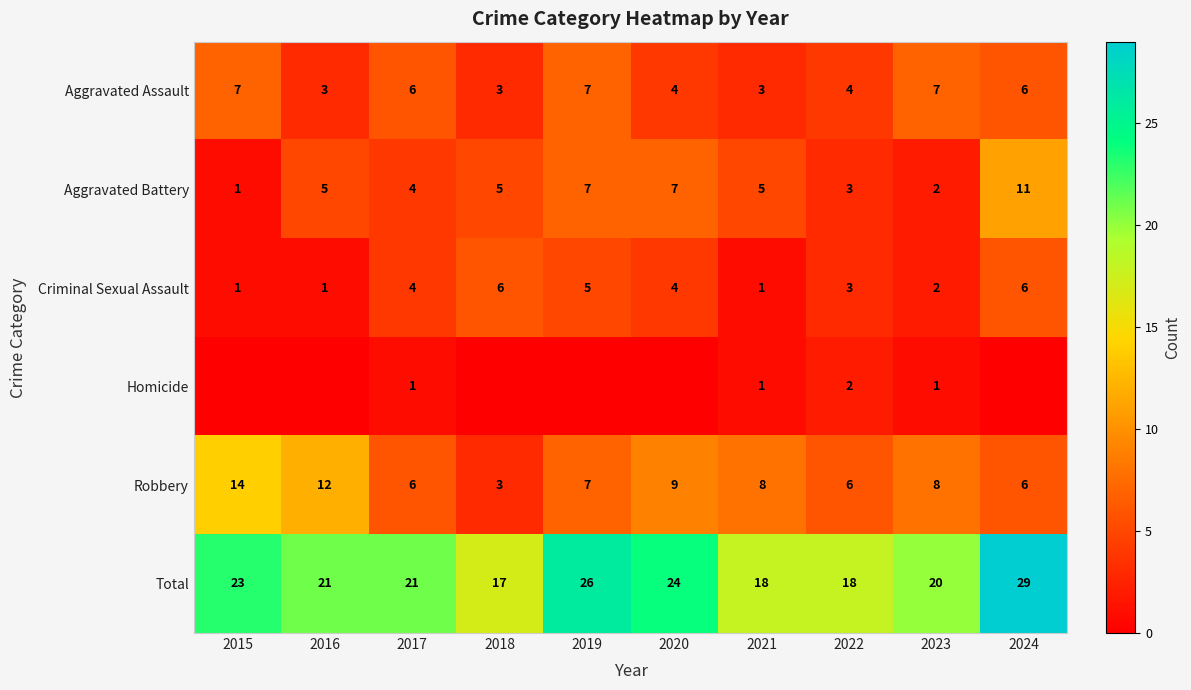

Count the number of data series in this chart.

6